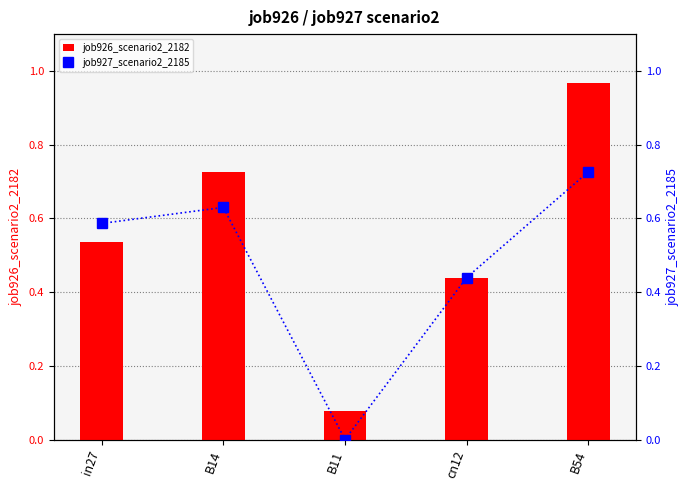

Reading left to right, list all the values displayed in this chart.

job926_scenario2_2182: in27=0.5	B14=0.7	B11=0.1	cn12=0.4	B54=1.0
job927_scenario2_2185: in27=0.6	B14=0.6	B11=0.0	cn12=0.4	B54=0.7